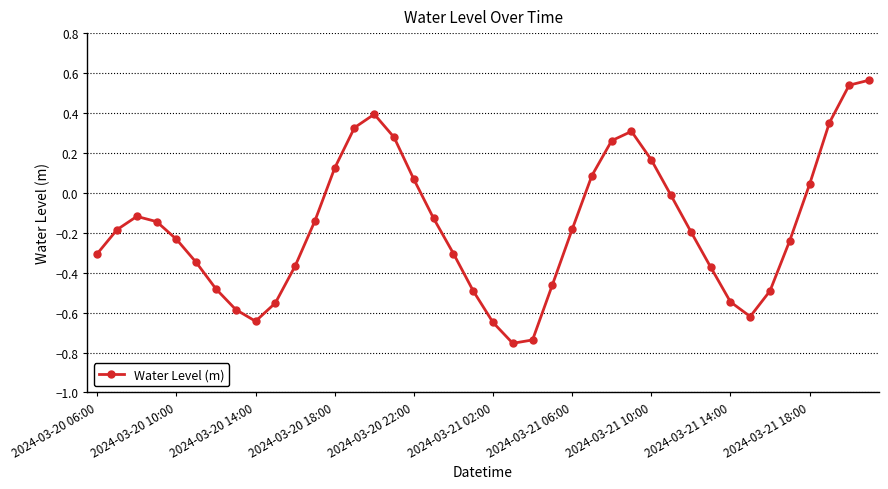

What is the sum of all values?

-6.8